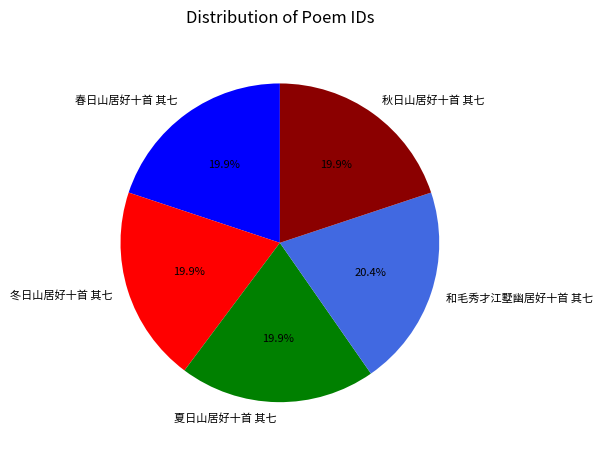

How many slices are in this pie chart?

5